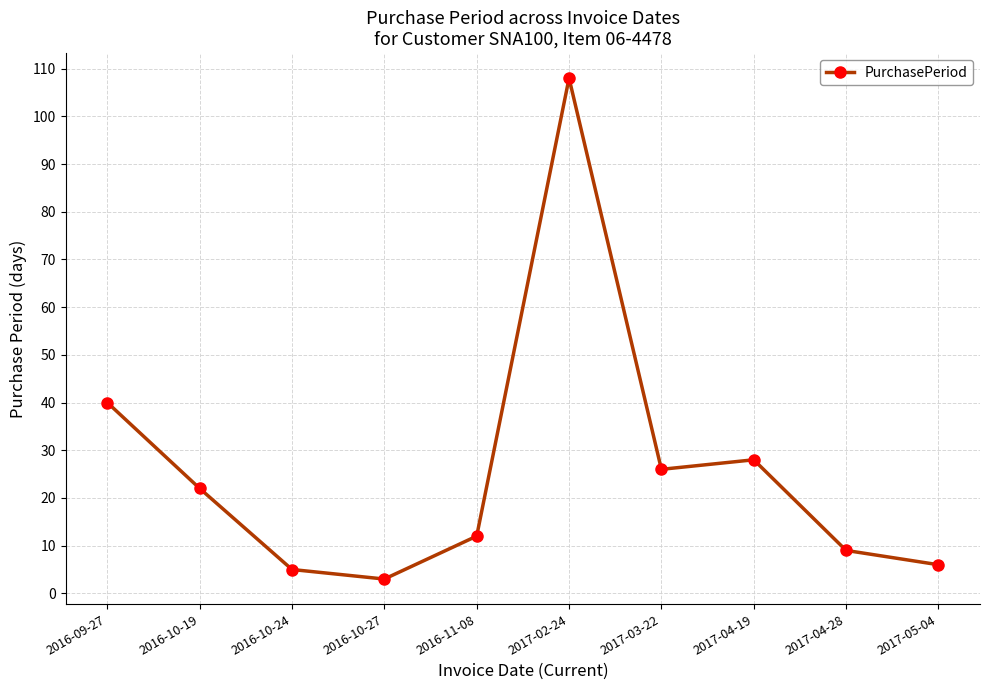

True or false: there are more than 1 points higher than both neighbors.

True